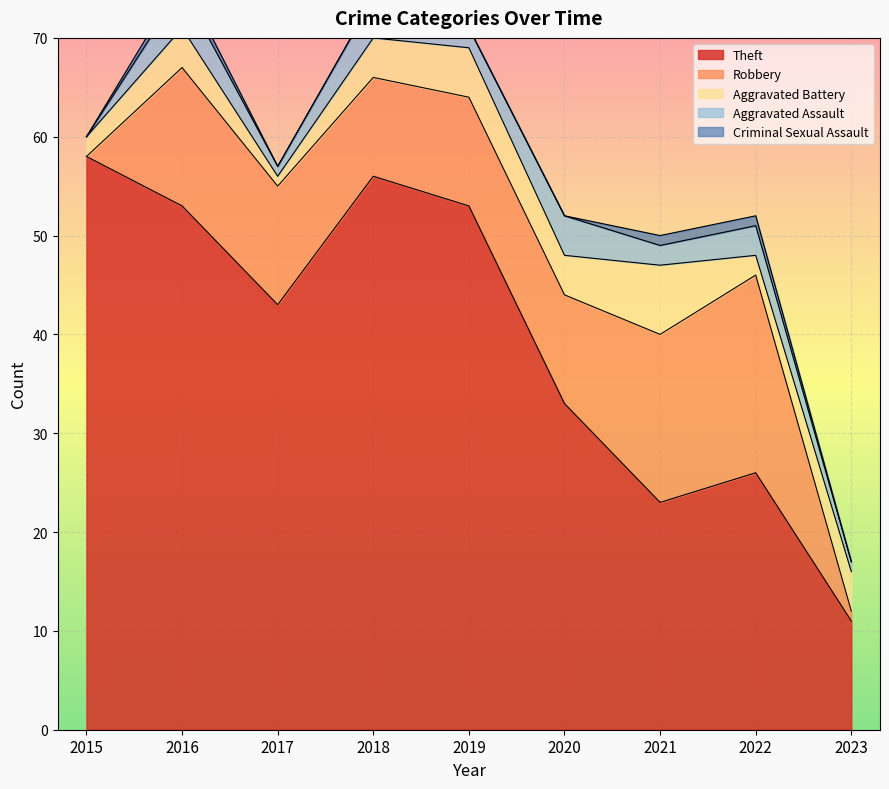

Is it true that Criminal Sexual Assault equals -1 at 2017?

False